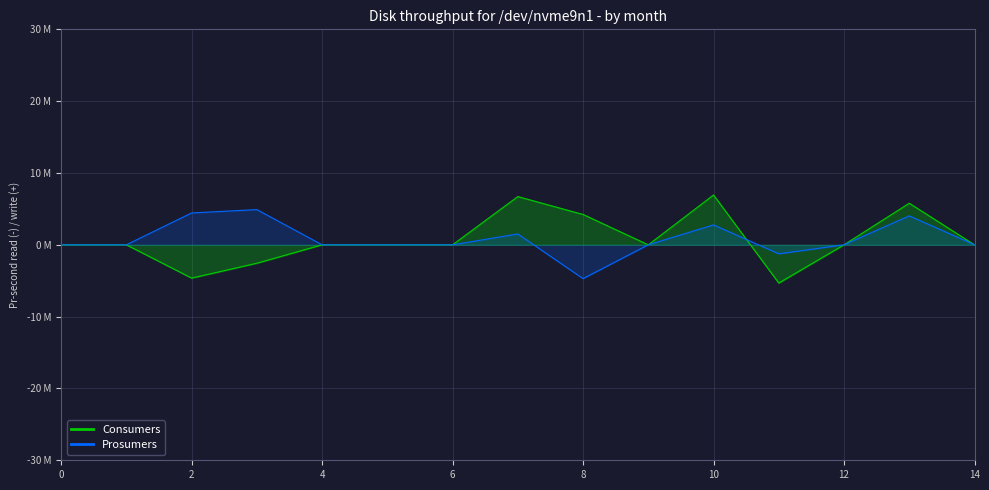

Rank the series at 14 from highest to lowest value.

Consumers, Prosumers